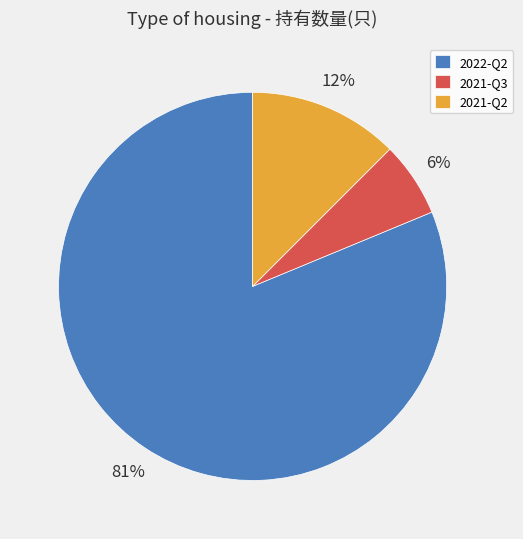

Which slice is the largest?

2022-Q2